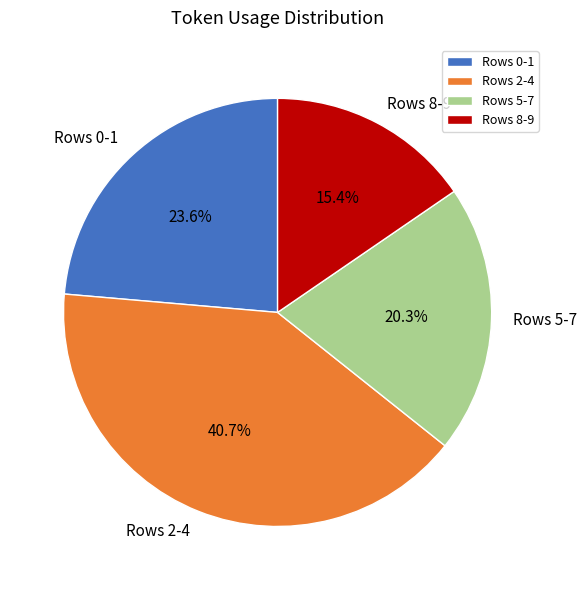

What percentage do Rows 5-7 and Rows 8-9 together represent?

35.7%